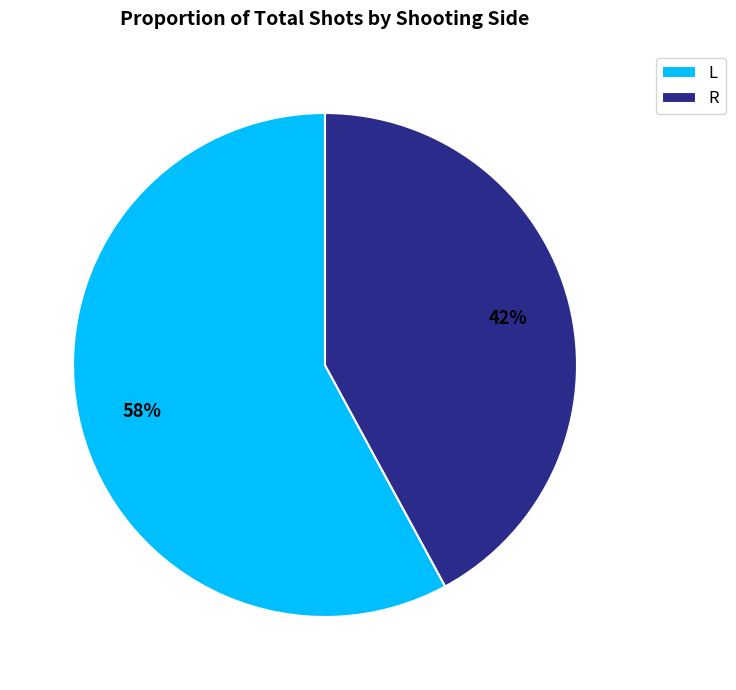

Rank the categories by value from lowest to highest.

R, L